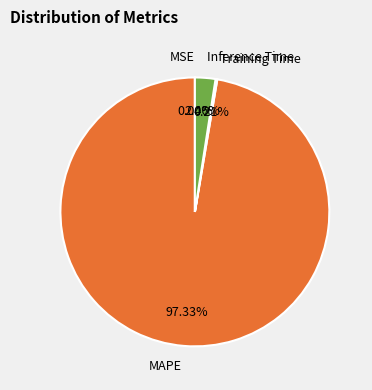

Which category accounts for the majority?

MAPE